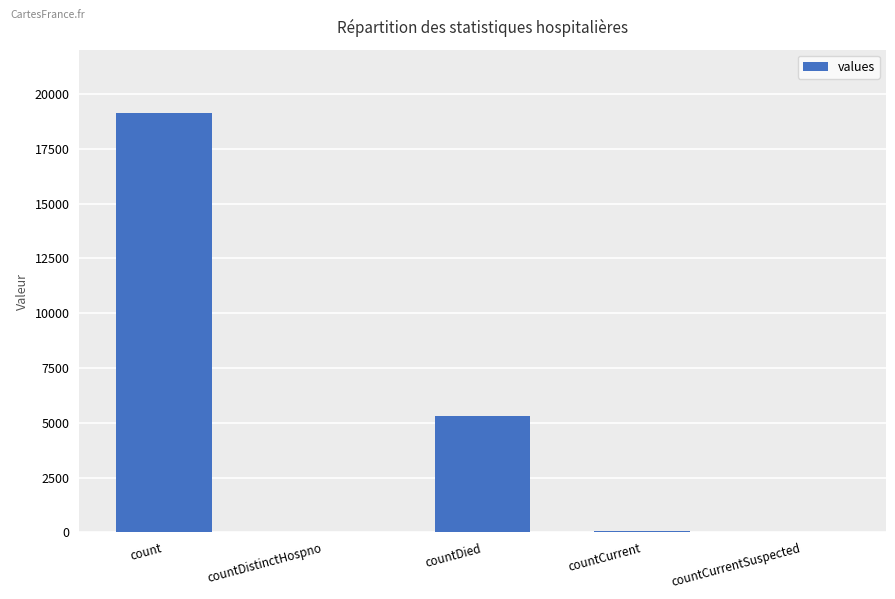

Between countDistinctHospno and count, which is larger?

count